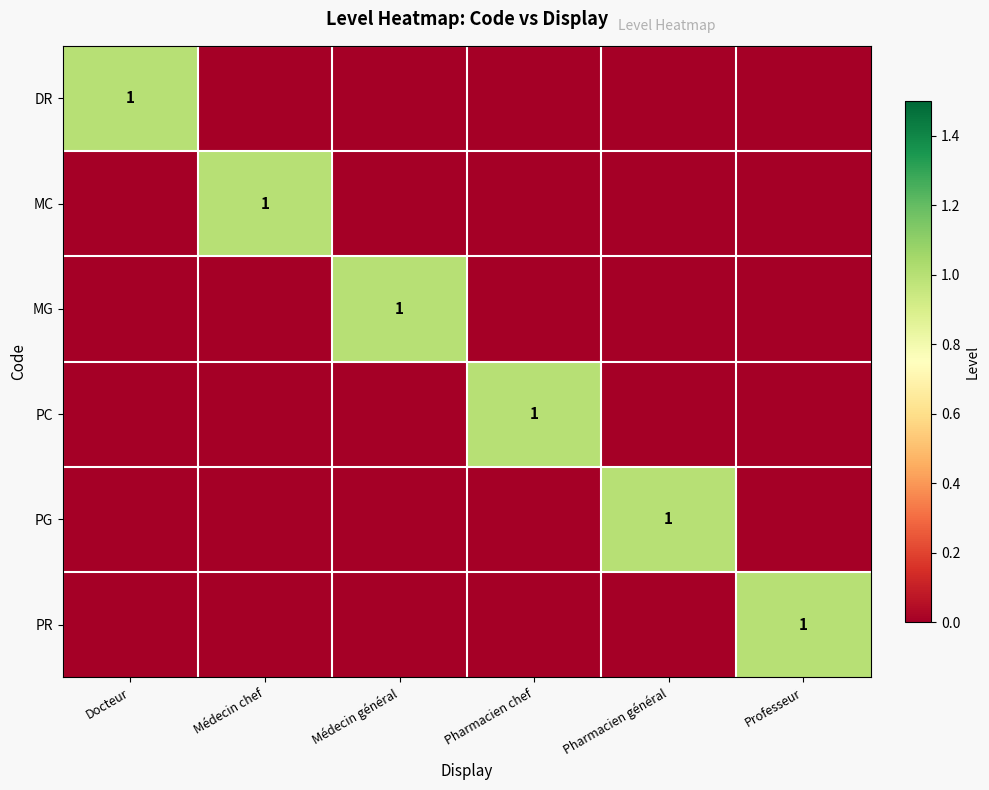

The value of PC at Pharmacien chef is 0. True or false?

False